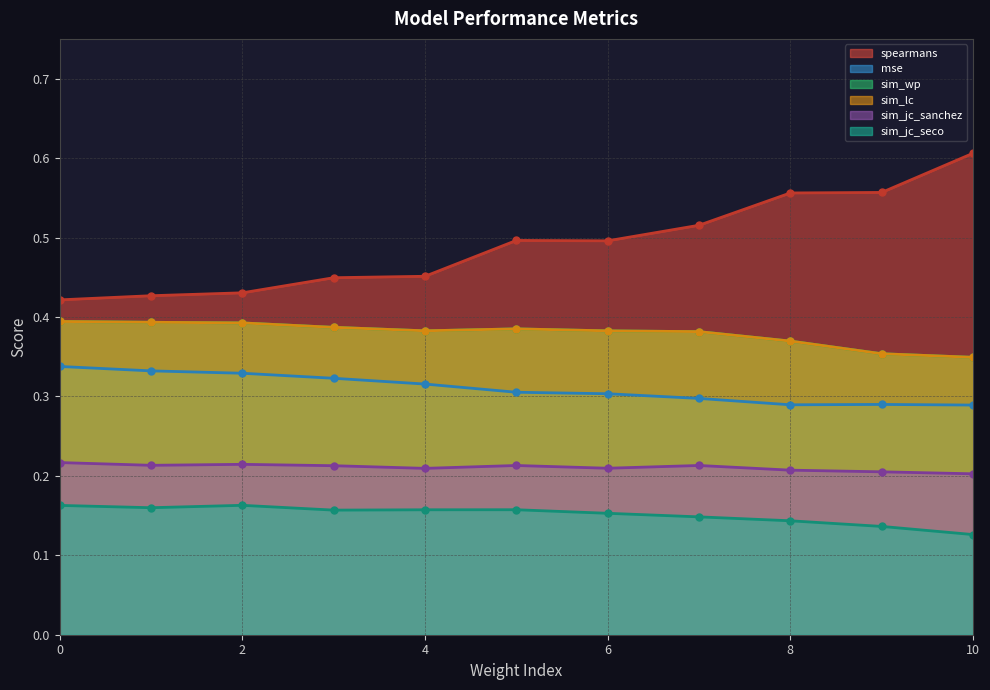

Does the chart have visible grid lines?

Yes